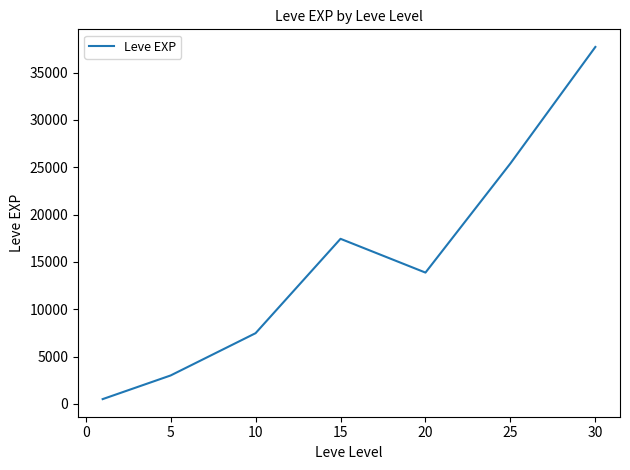

True or false: there are more than 2 points higher than both neighbors.

False